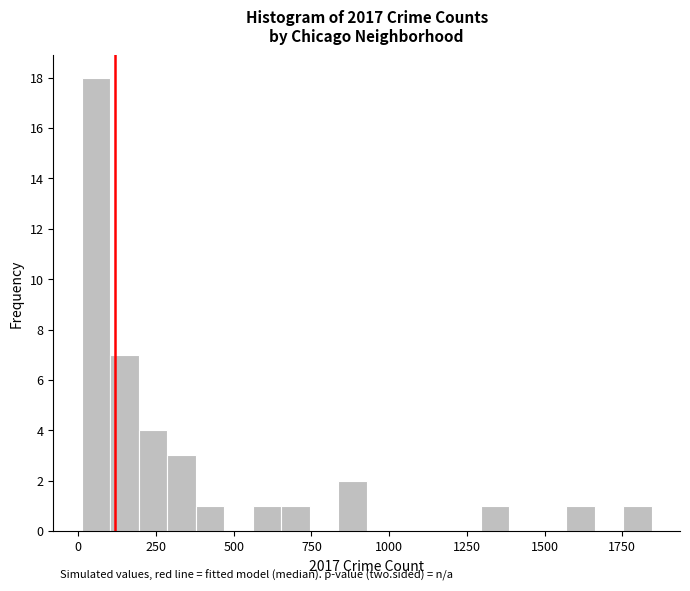

Around what value on the x-axis is the tallest bar? Give the approximate position of its centre, as read against the axis.

50